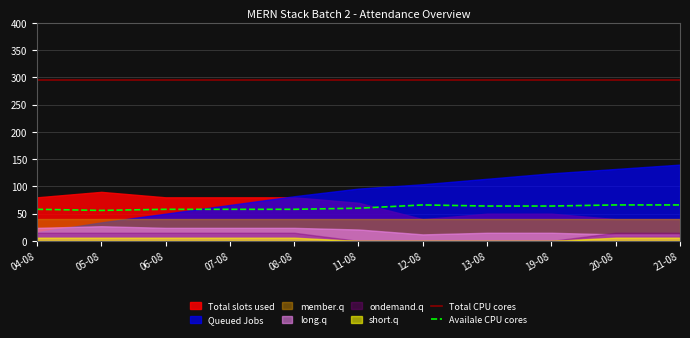

What is the total value across all series at 06-08?

354